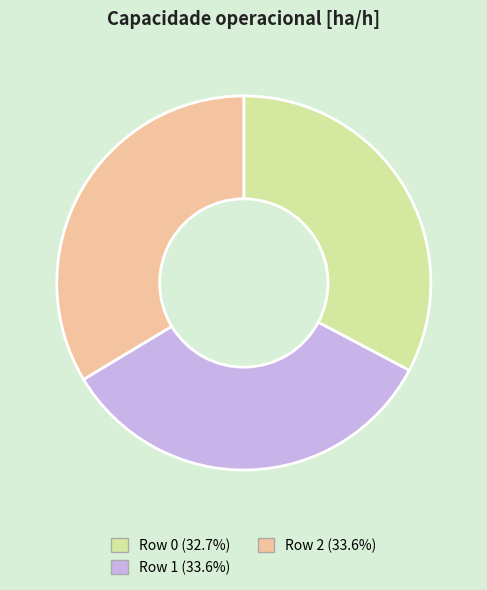

The Row 0 slice represents 23% of the pie. True or false?

False